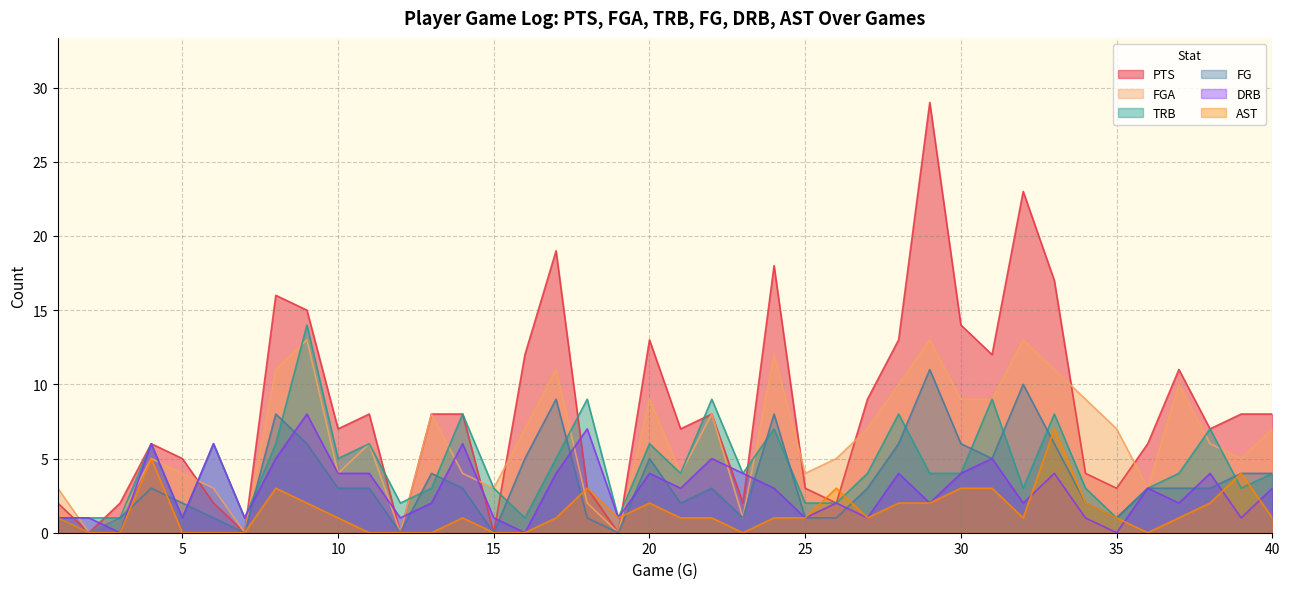

True or false: FG has more than 1 interior local peaks.

True